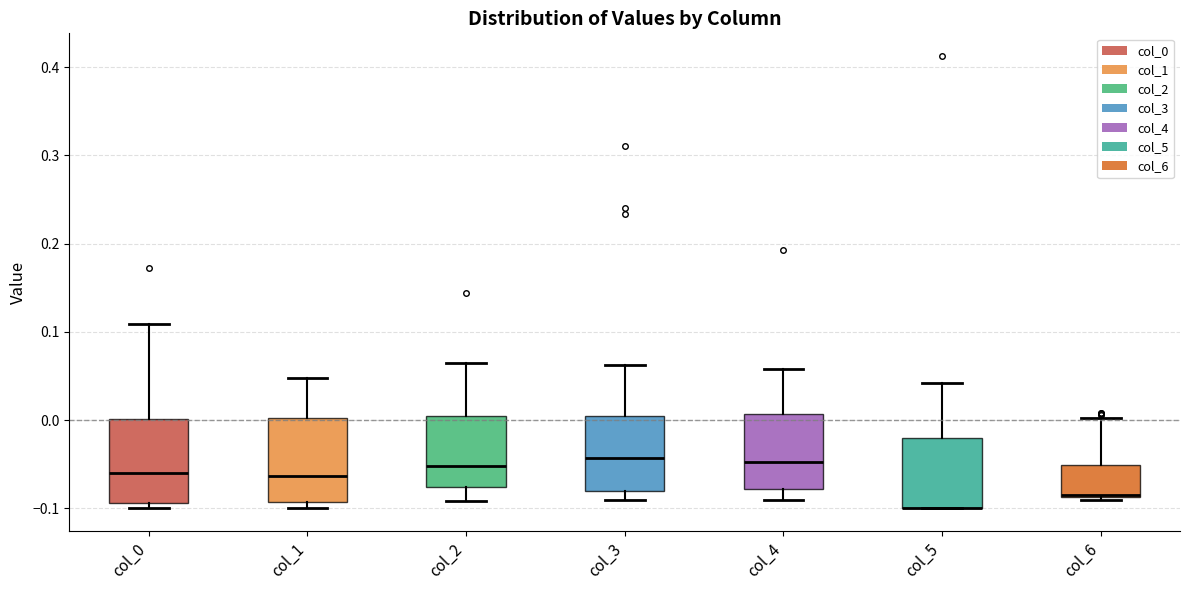

Reading left to right, transcribe this box plot: for each box, give where its median line is, the range the box spans, and where its two whiskers end, as read against the y-axis. The values are not printed on the chart, so give them approximately, as read against the axis.

col_0: median -0.06, box -0.09 to 0.00, whiskers -0.10 to 0.11
col_1: median -0.06, box -0.09 to 0.00, whiskers -0.10 to 0.05
col_2: median -0.05, box -0.08 to 0.00, whiskers -0.09 to 0.06
col_3: median -0.04, box -0.08 to 0.00, whiskers -0.09 to 0.06
col_4: median -0.05, box -0.08 to 0.01, whiskers -0.09 to 0.06
col_5: median -0.10 (drawn on the box's lower edge), box -0.10 to -0.02, whiskers -0.10 to 0.04
col_6: median -0.08, box -0.09 to -0.05, whiskers -0.09 (just below the box's lower edge) to 0.00